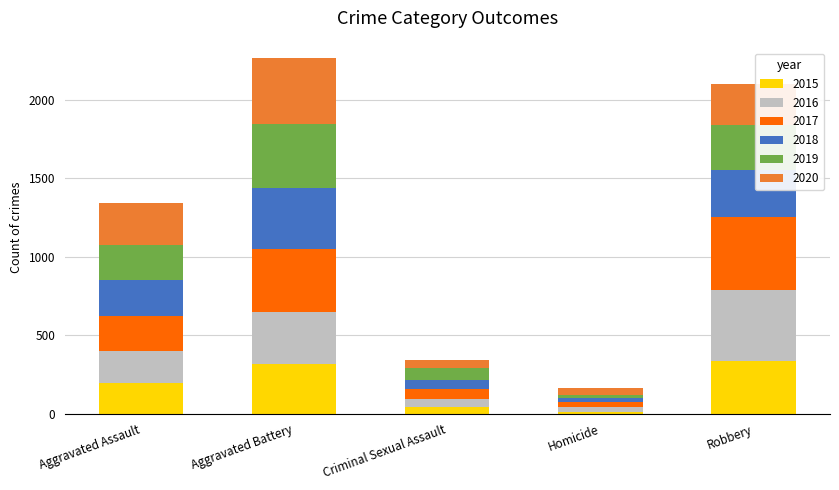

What are all the series names shown in the legend?

2015, 2016, 2017, 2018, 2019, 2020